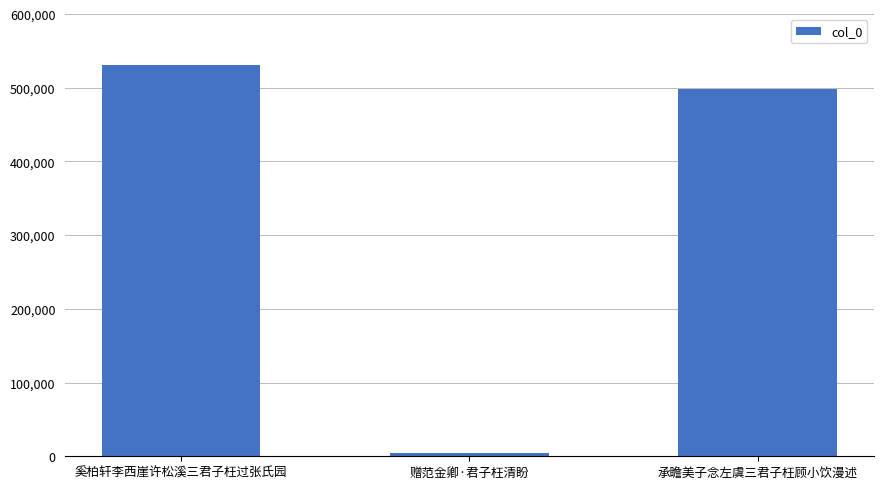

What is the change in value from 奚柏轩李西崖许松溪三君子枉过张氏园 to 承瞻美子念左虞三君子枉顾小饮漫述?

-33624